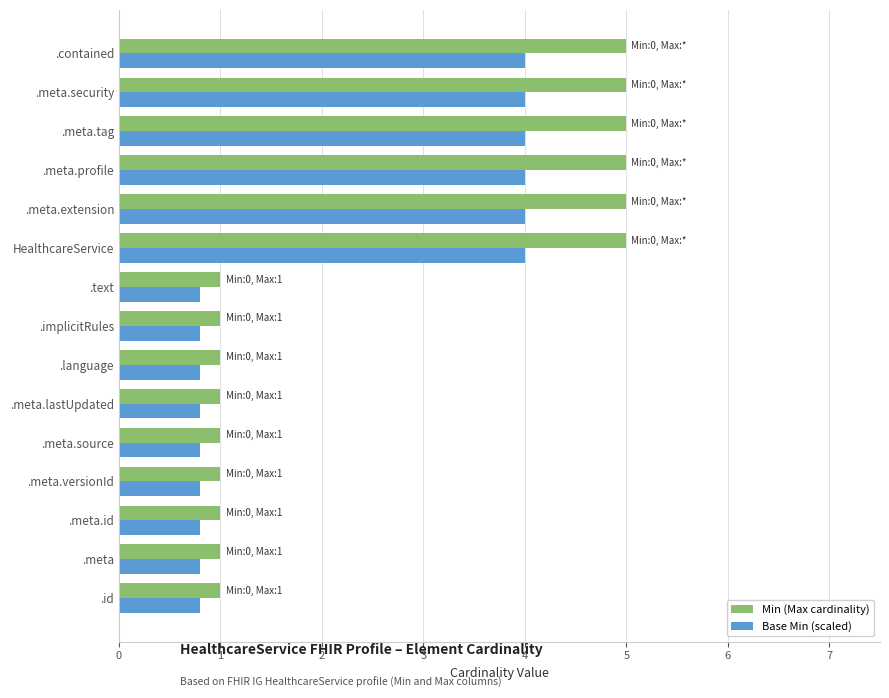

Which series has the largest range (max minus min)?

Min (Max cardinality)